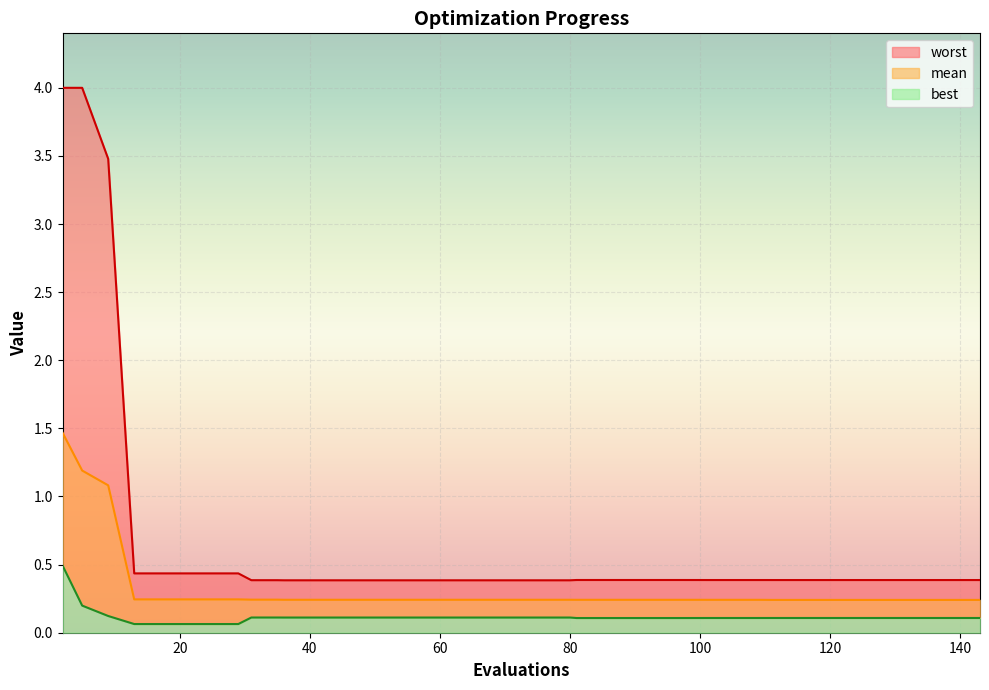

Rank the series by their maximum value, from highest to lowest.

worst, mean, best